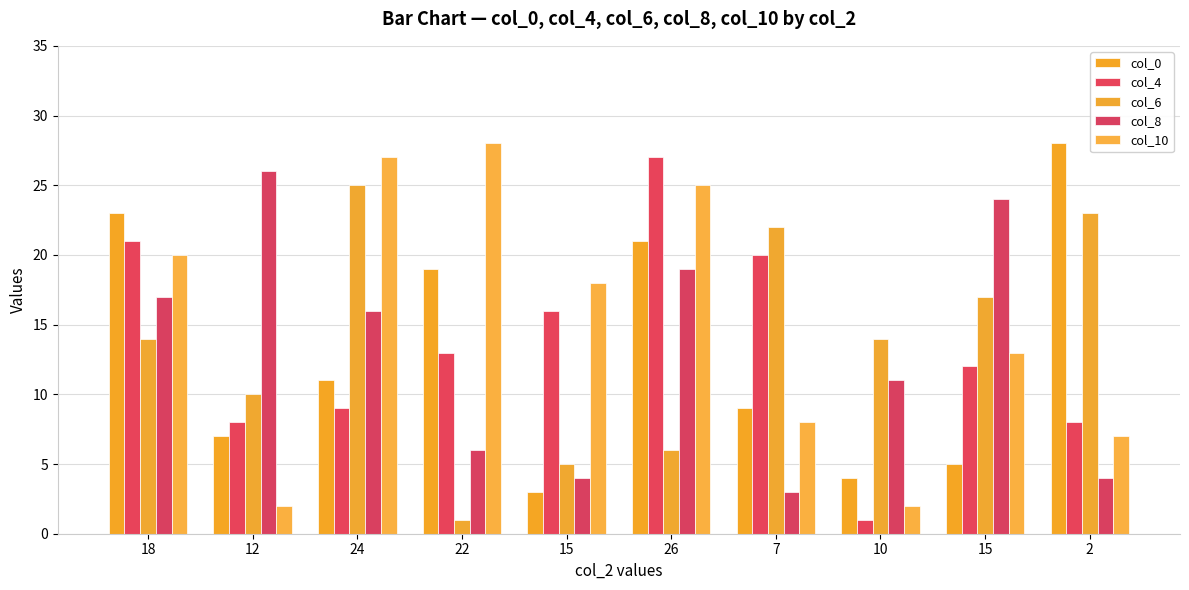

The col_6 series shows 17 at 15. True or false?

True